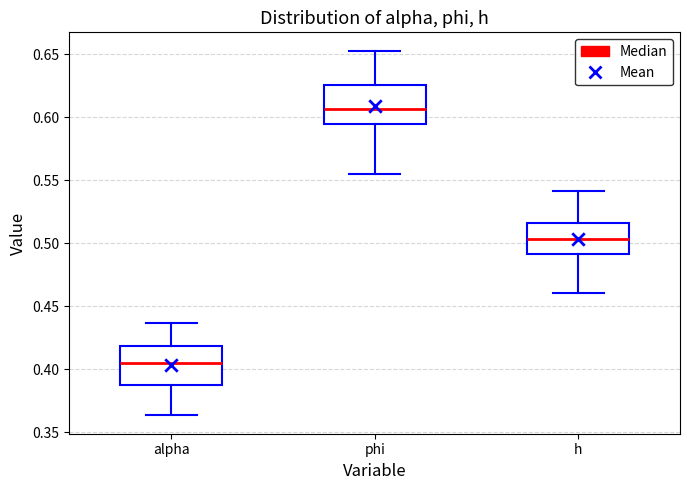

Reading left to right, transcribe this box plot: for each box, give where its median line is, the range the box spans, and where its two whiskers end, as read against the y-axis. The values are not printed on the chart, so give them approximately, as read against the axis.

alpha: median 0.405, box 0.385 to 0.420, whiskers 0.365 to 0.435
phi: median 0.605, box 0.595 to 0.625, whiskers 0.555 to 0.655
h: median 0.505, box 0.490 to 0.515, whiskers 0.460 to 0.540